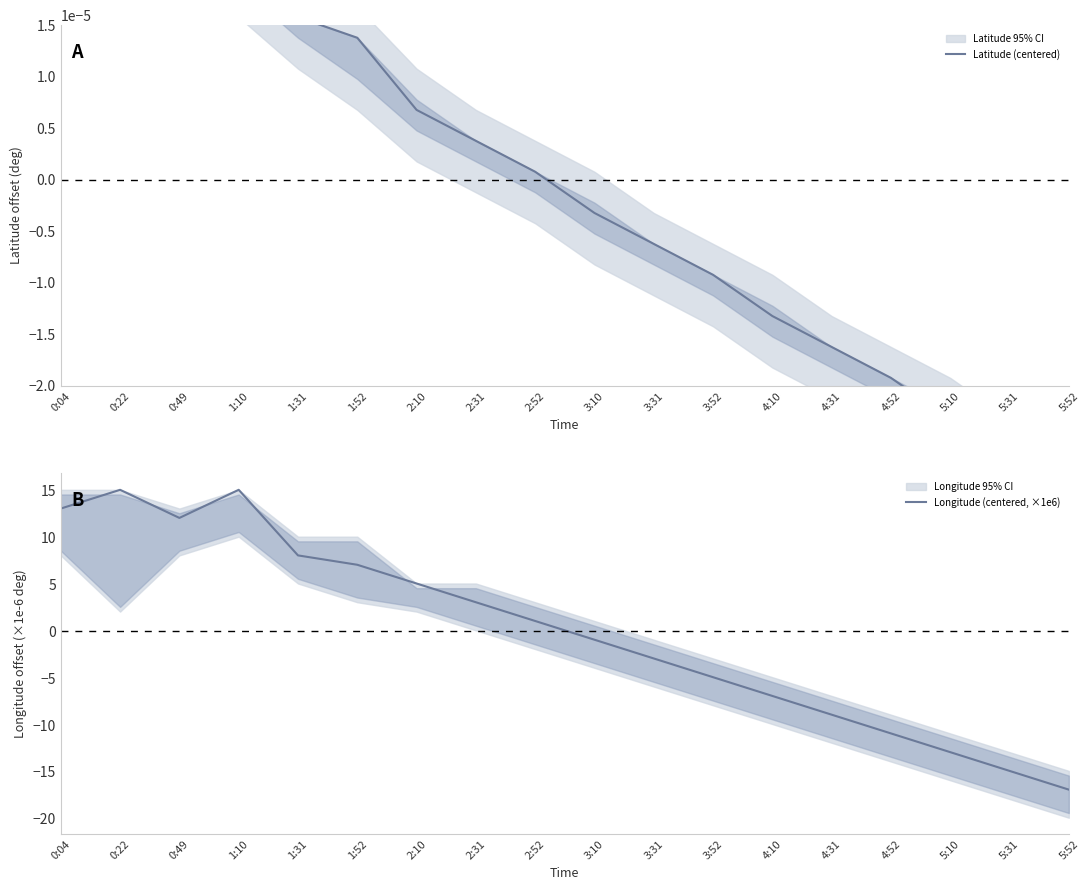

What is the spread (max minus min) of values at 3:10?

0.9